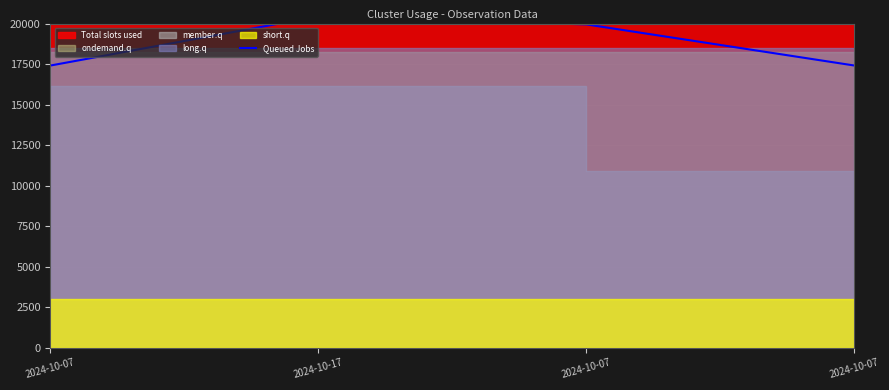

What is the label of the 4th point from the left?

2024-10-07